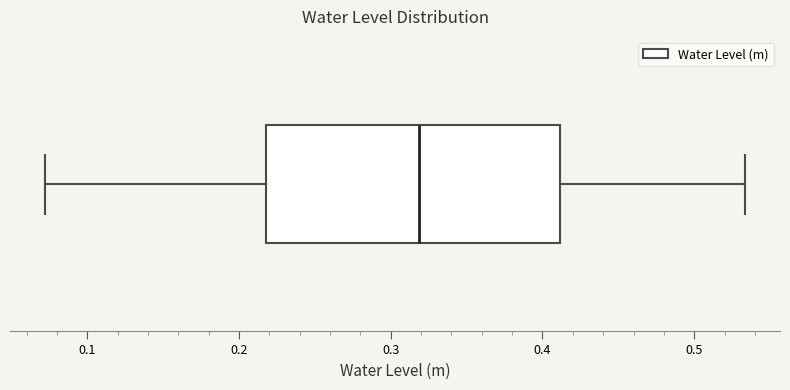

Transcribe this box plot: give where the median line is, the range the box spans, and where the two whiskers end, as read against the x-axis. The values are not printed on the chart, so give them approximately, as read against the axis.

median 0.32, box 0.22 to 0.41, whiskers 0.07 to 0.53